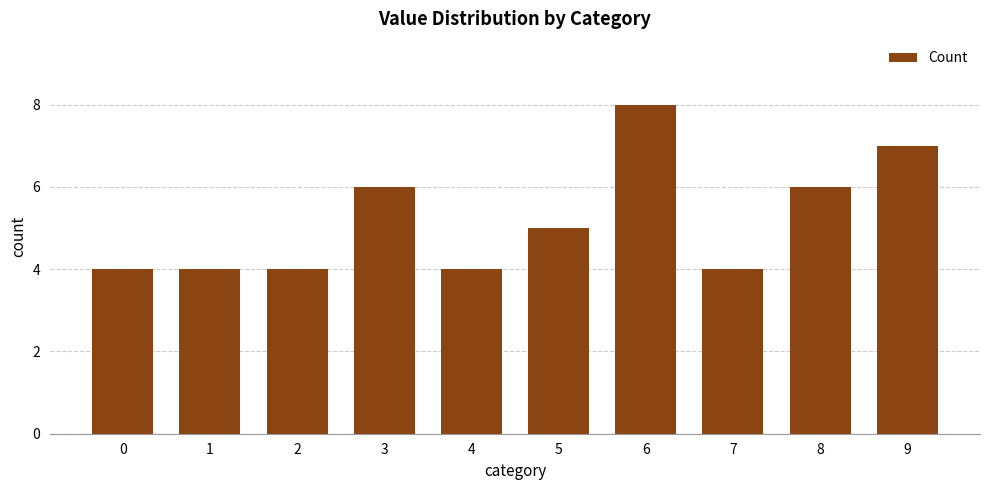

Approximately how many times larger is the value at 3 compared to 2?

1.5